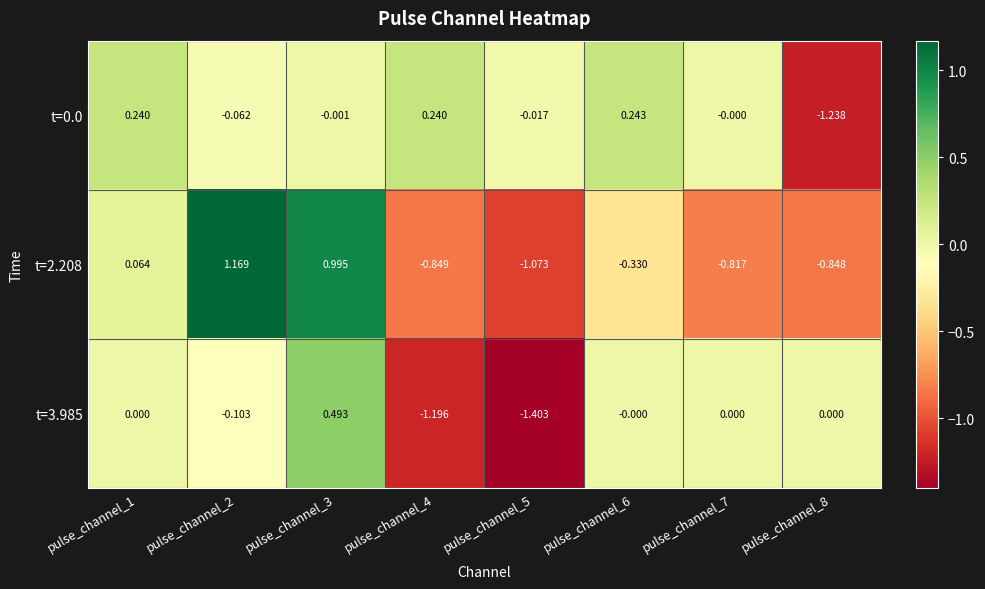

At how many categories does at least one series exceed 1?

1